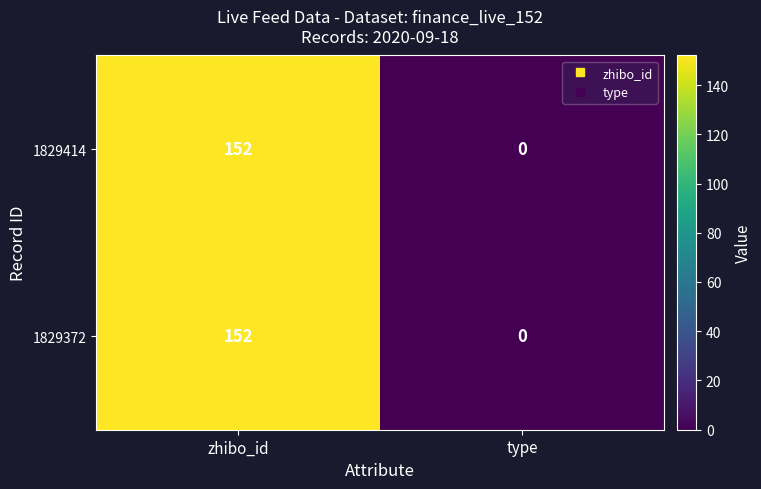

The 1829372 series shows 232 at zhibo_id. True or false?

False